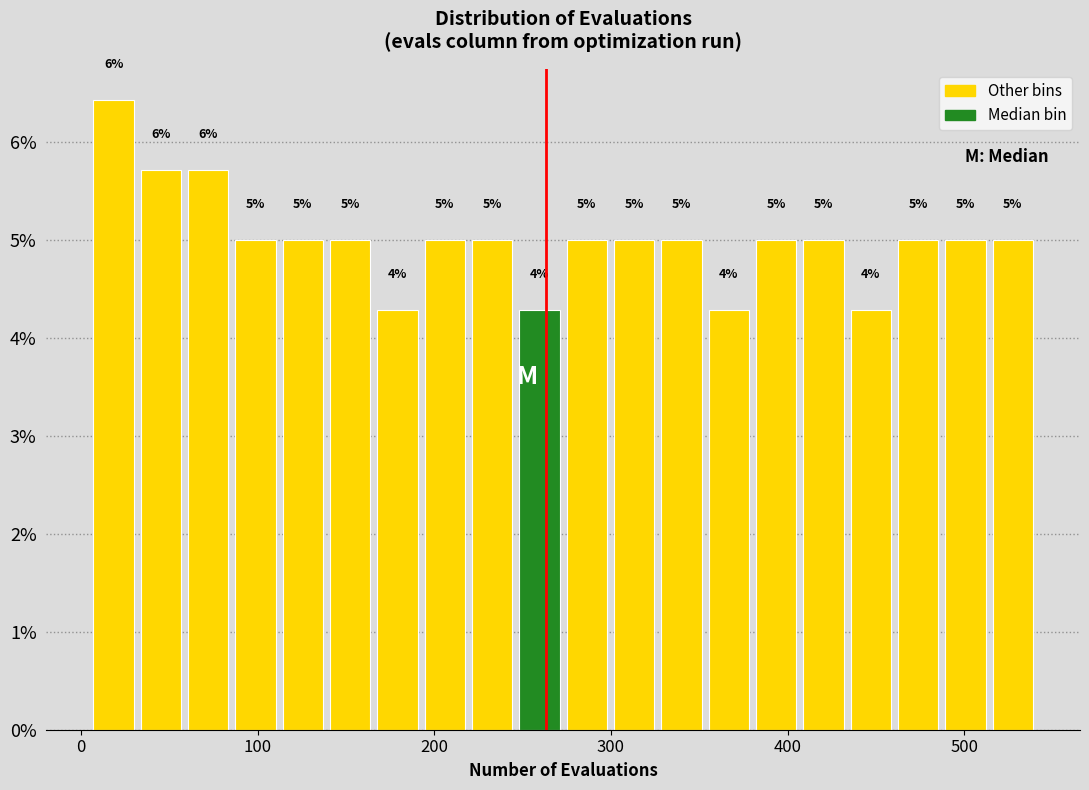

Around what value on the x-axis is the tallest bar? Give the approximate position of its centre, as read against the axis.

20